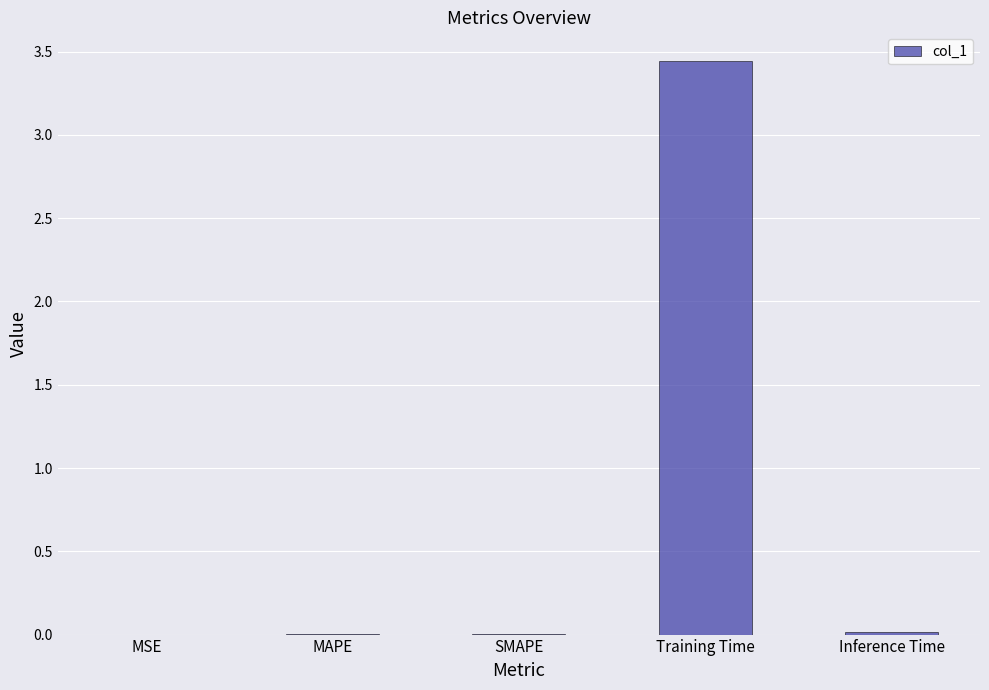

How many series are shown in this chart?

1